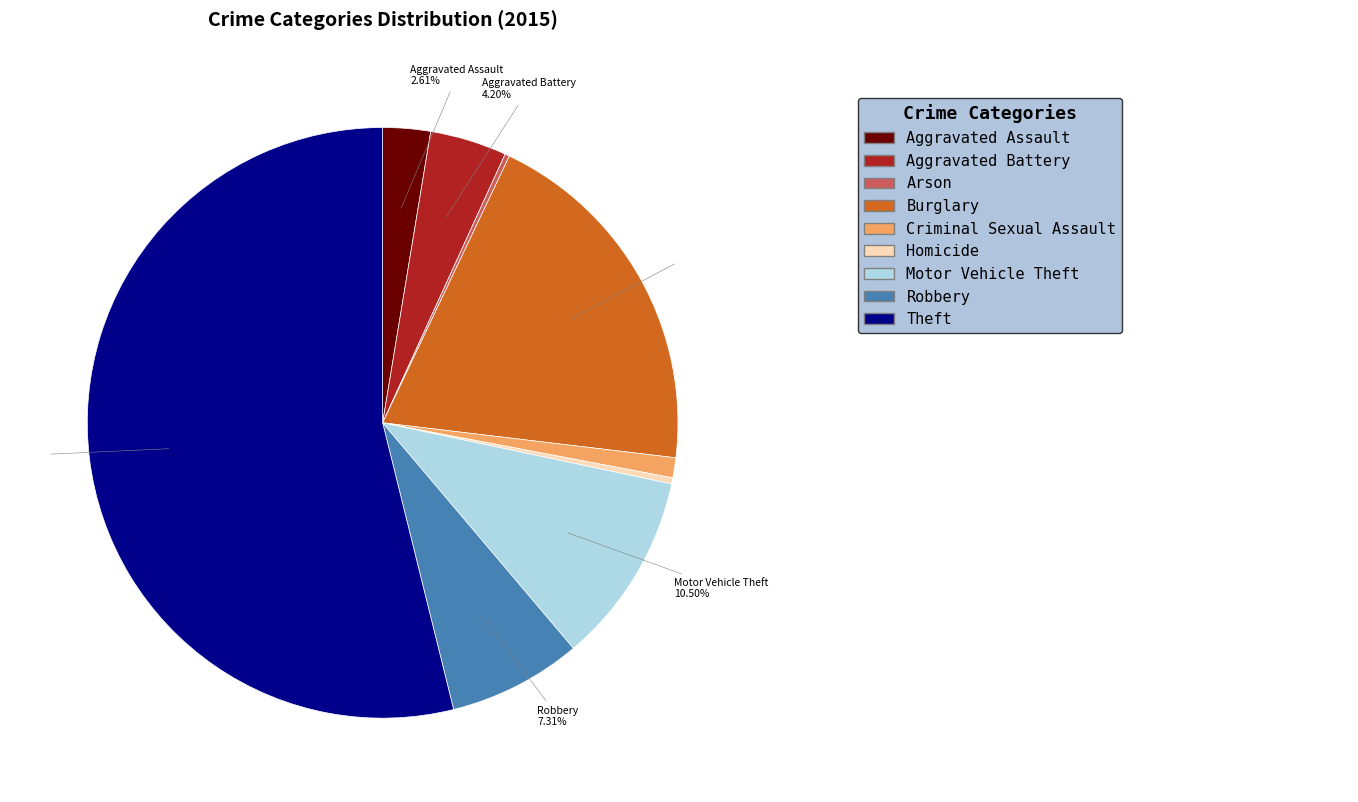

Is there any slice that represents more than half of the pie?

Yes